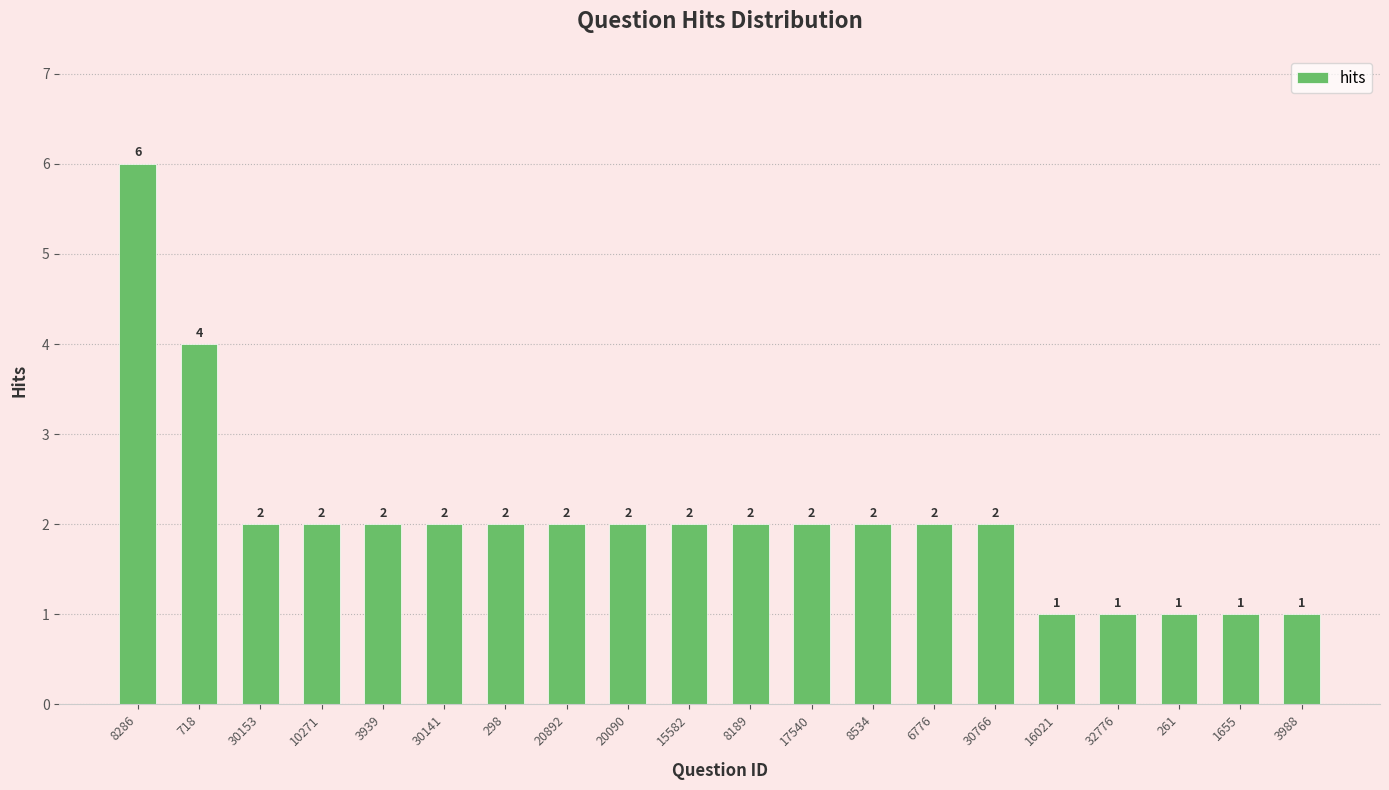

The chart shows a value of 9 at 8286. True or false?

False